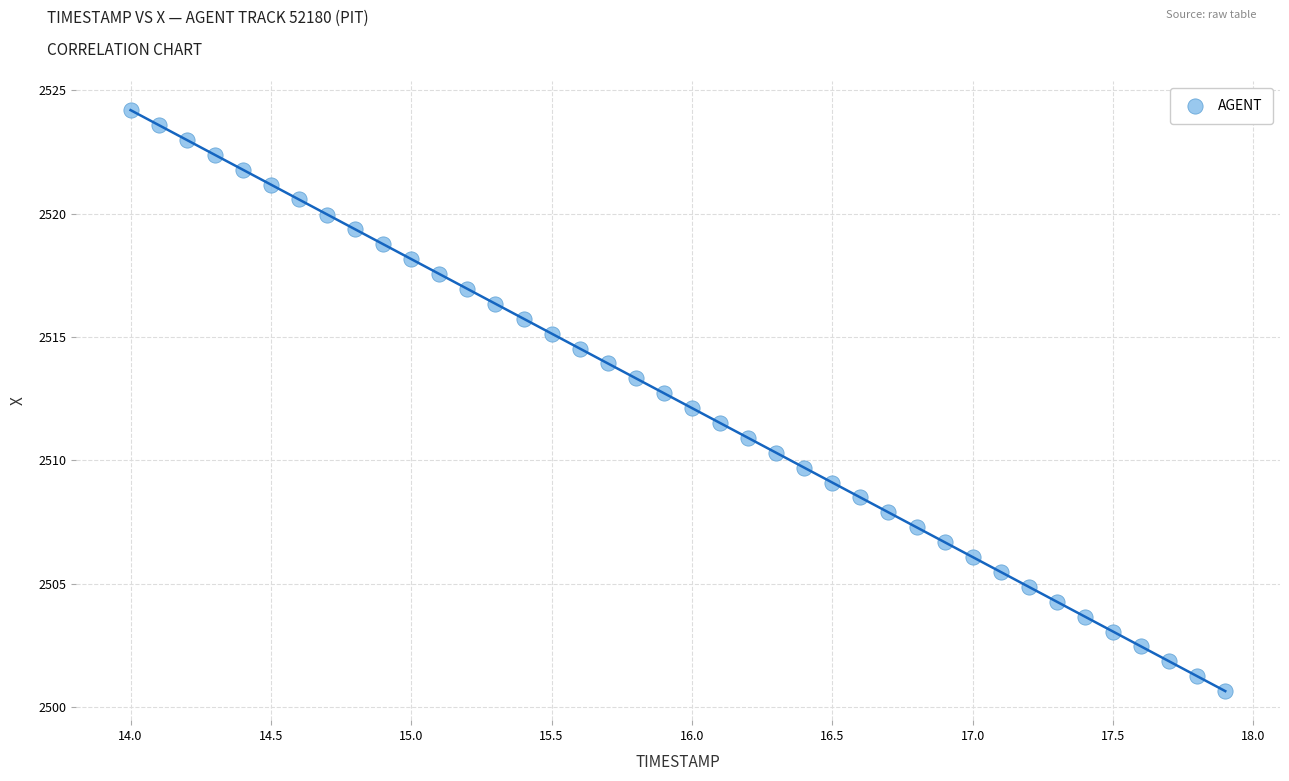

What is the range of Y values (max minus min)?

23.5